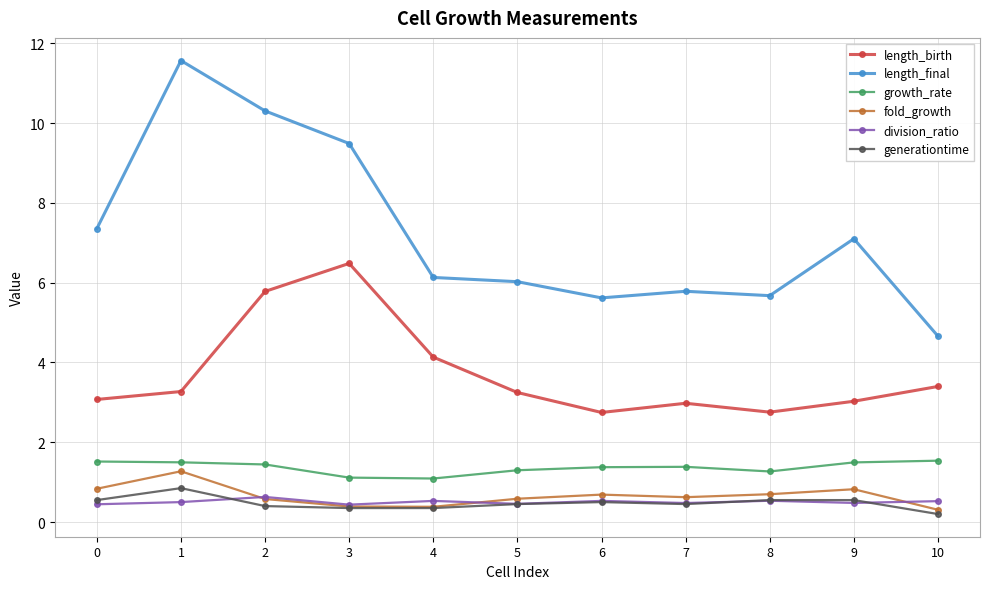

What are all the series names shown in the legend?

length_birth, length_final, growth_rate, fold_growth, division_ratio, generationtime